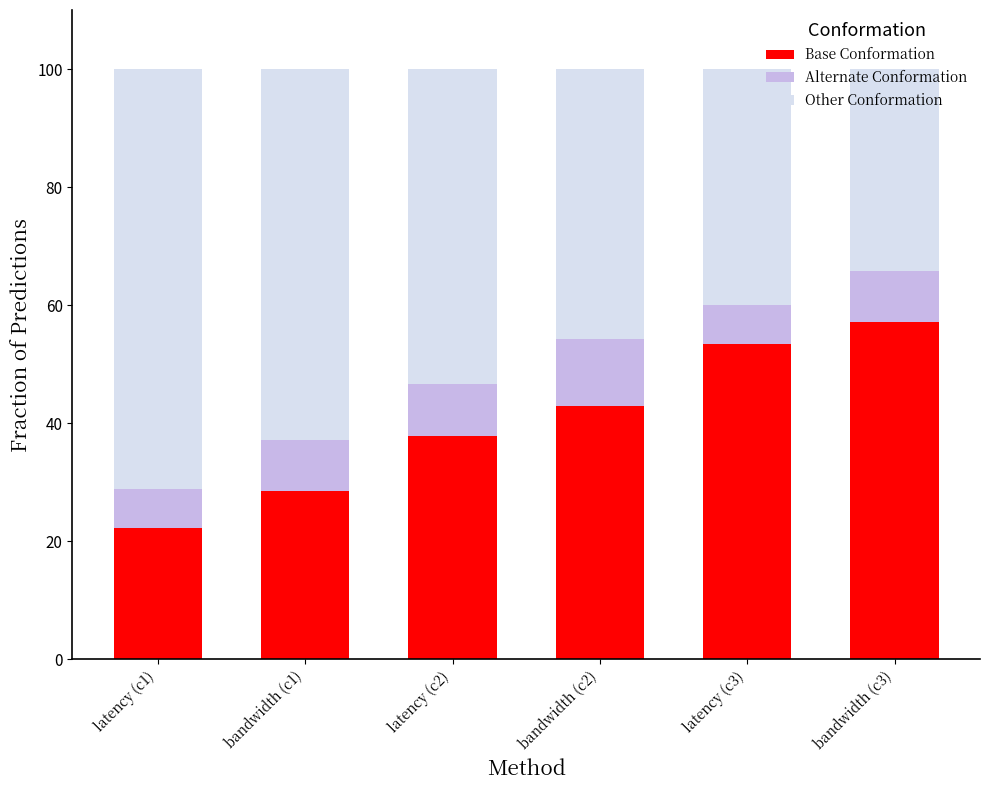

What are all the series names shown in the legend?

Base Conformation, Alternate Conformation, Other Conformation